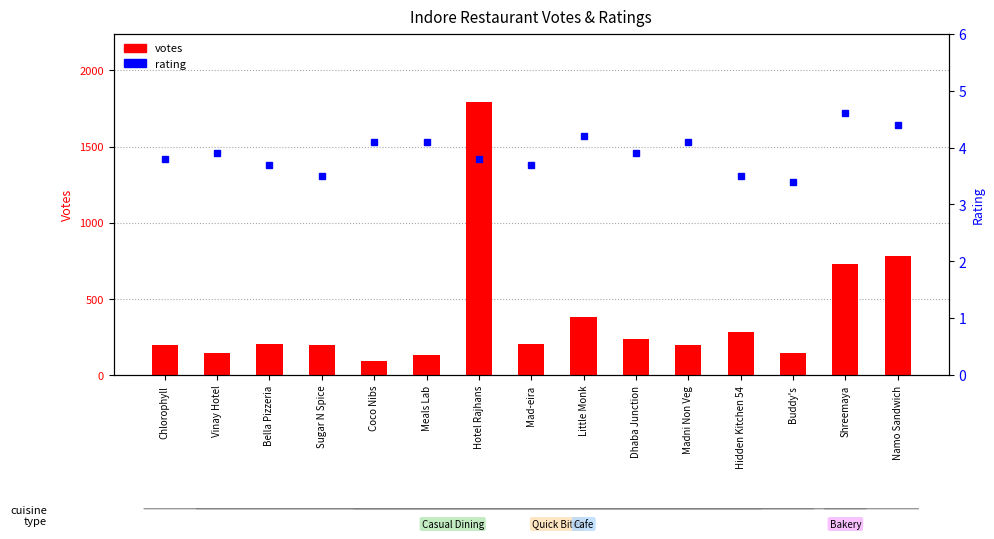

The votes series shows 96.0 at Coco Nibs. True or false?

True